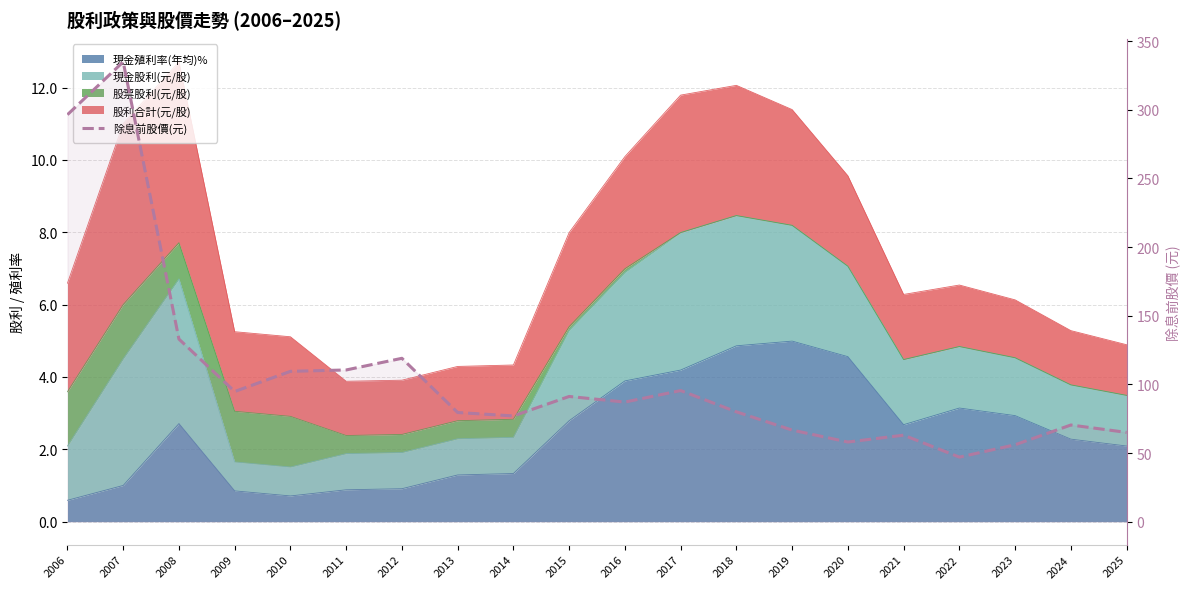

What is the smallest value displayed?

47.0